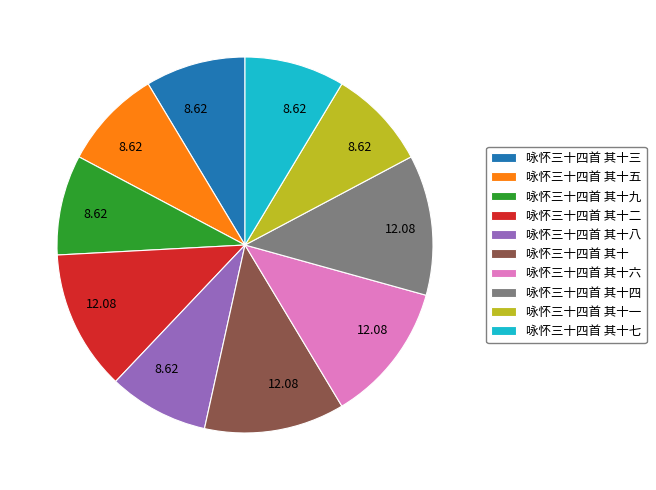

Does any single category account for the majority?

No